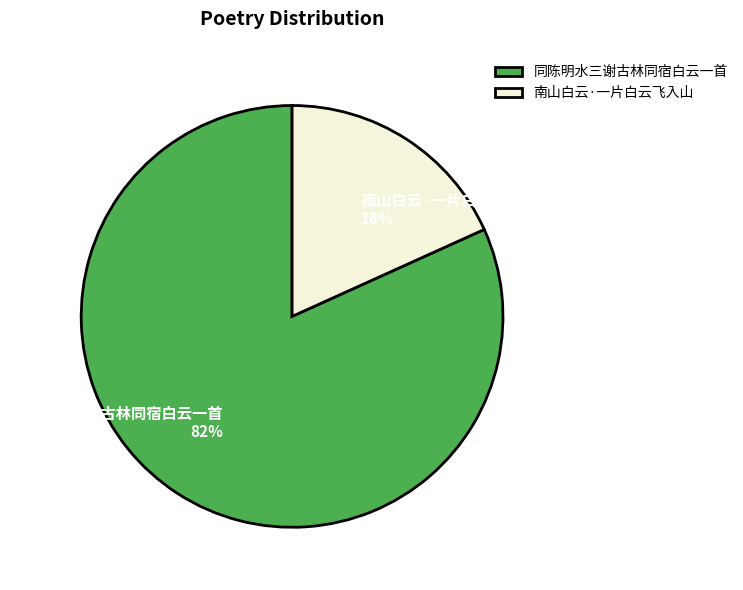

Does any single category account for the majority?

Yes